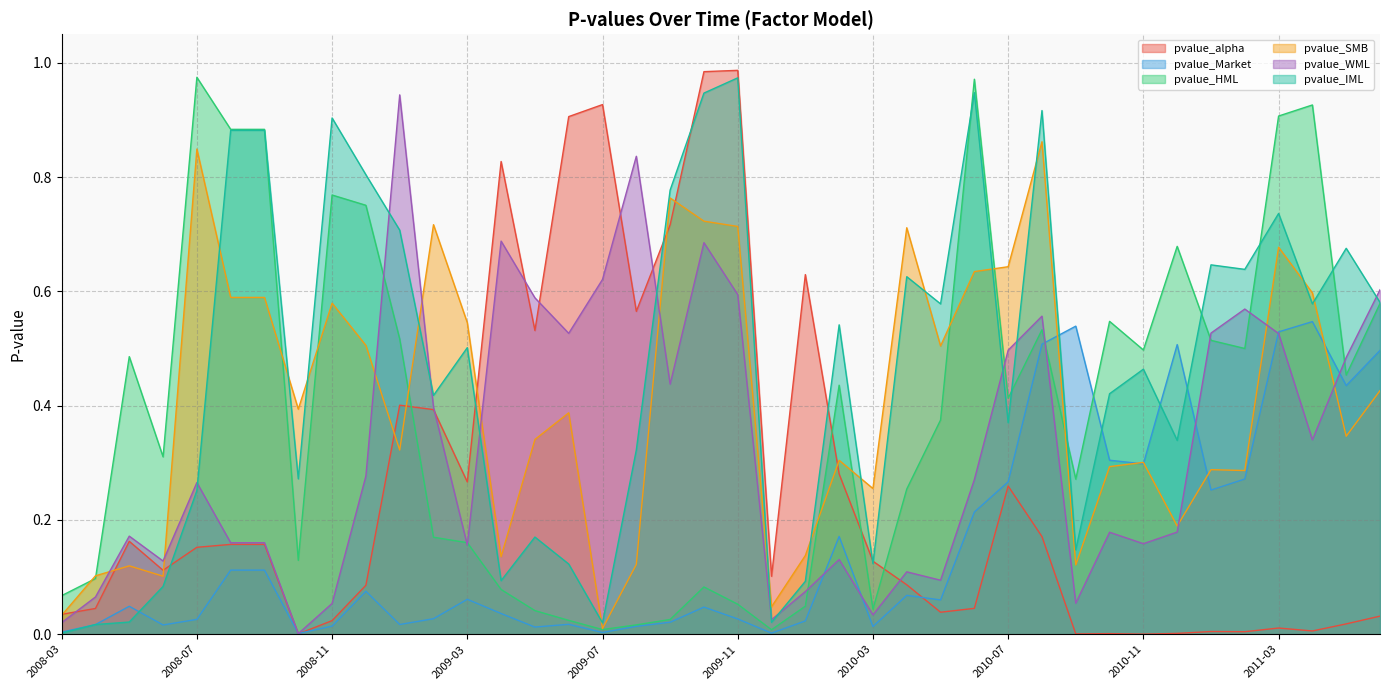

Which series changed the most between 2010-07 and 2011-03?

pvalue_HML